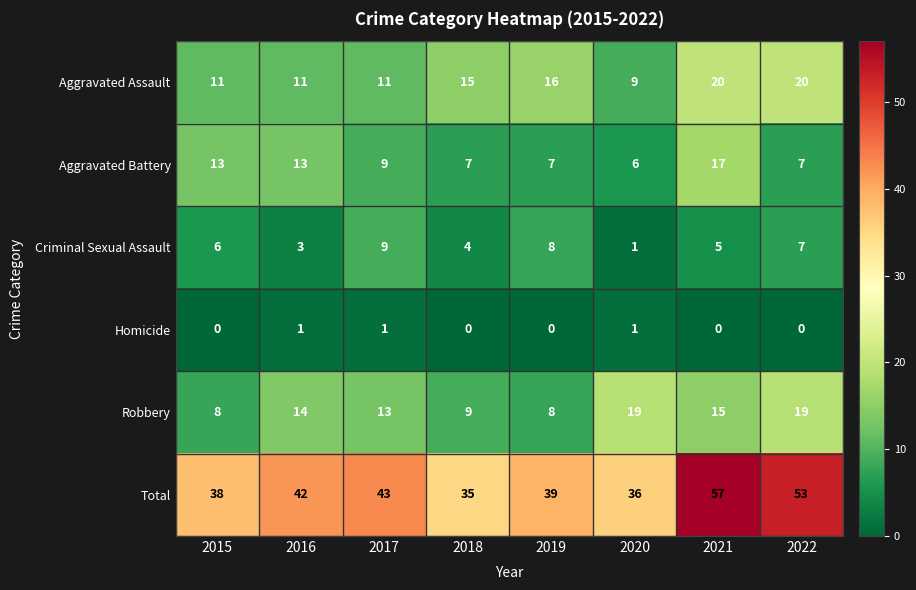

Which series changed the most between 2017 and 2022?

Total